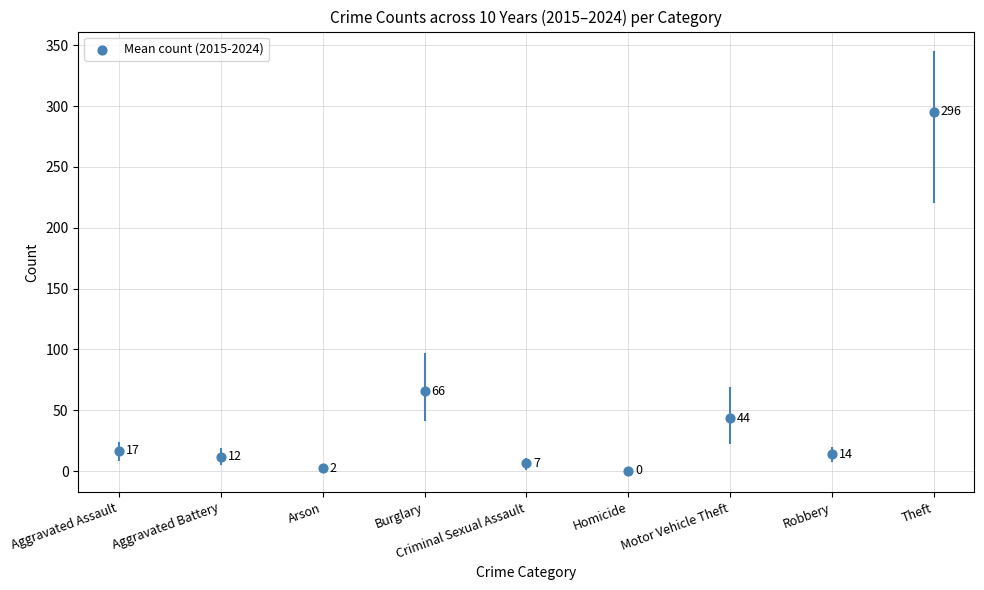

What is the range of Y values (max minus min)?

295.1